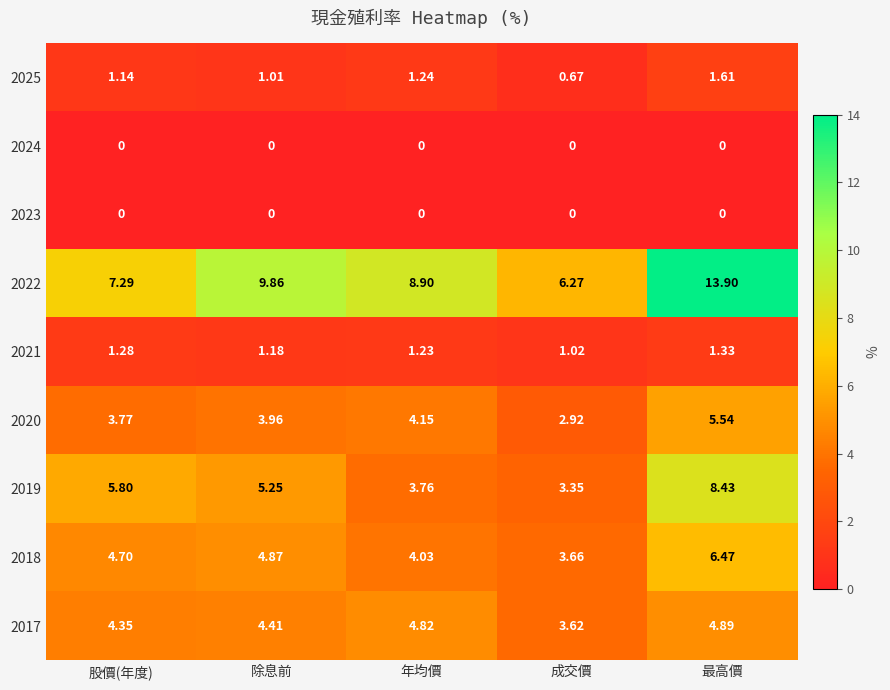

At which category is the sum across all series the highest?

最高價